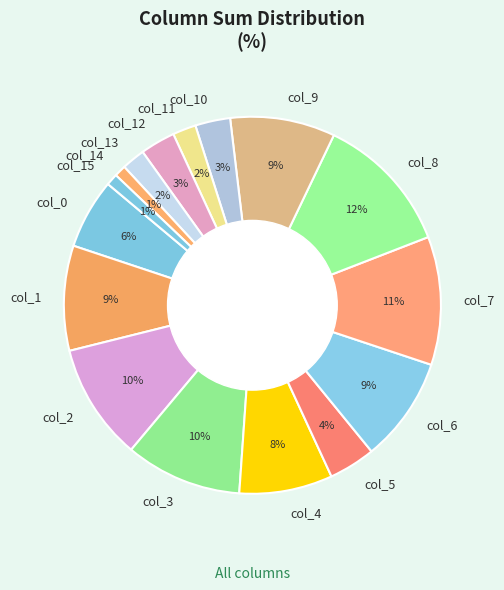

Combined, do col_4 and col_7 account for over 50%?

No